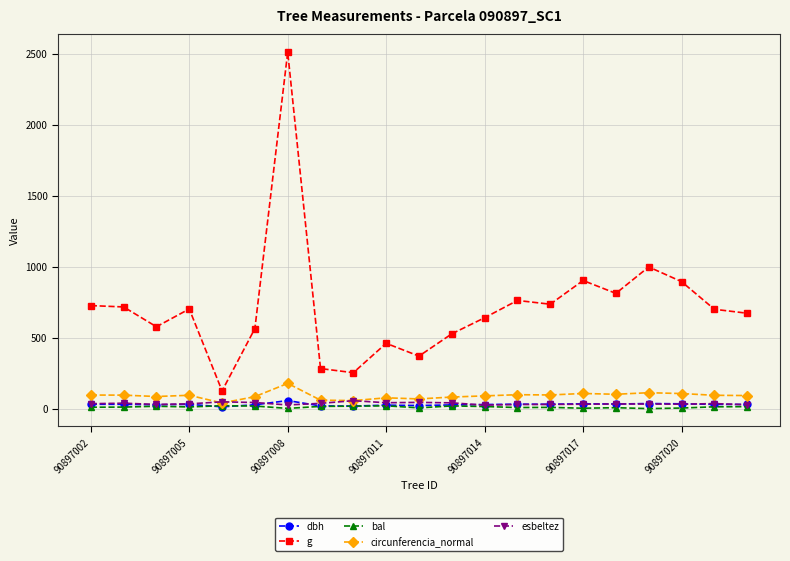

What are all the series names shown in the legend?

dbh, g, bal, circunferencia_normal, esbeltez